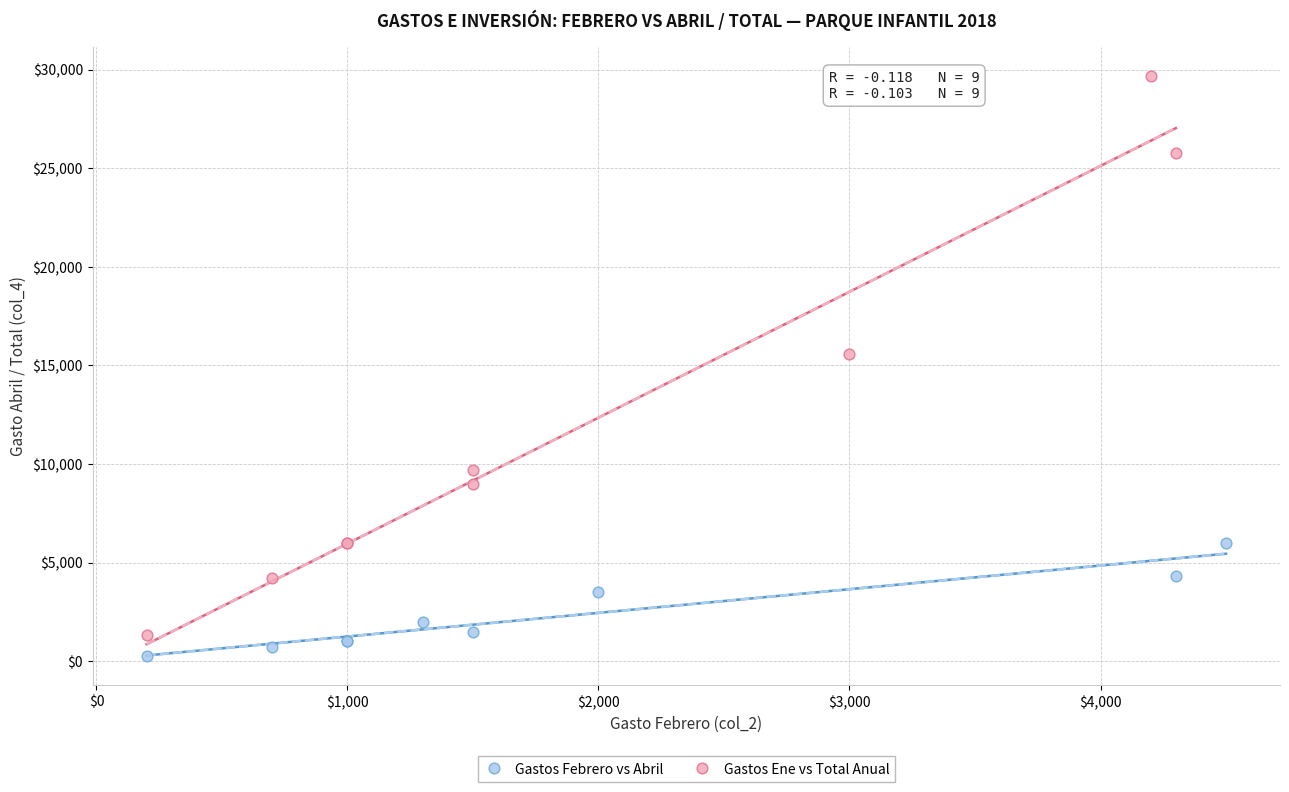

Which series has the widest spread of Y values?

Gastos Ene vs Total Anual